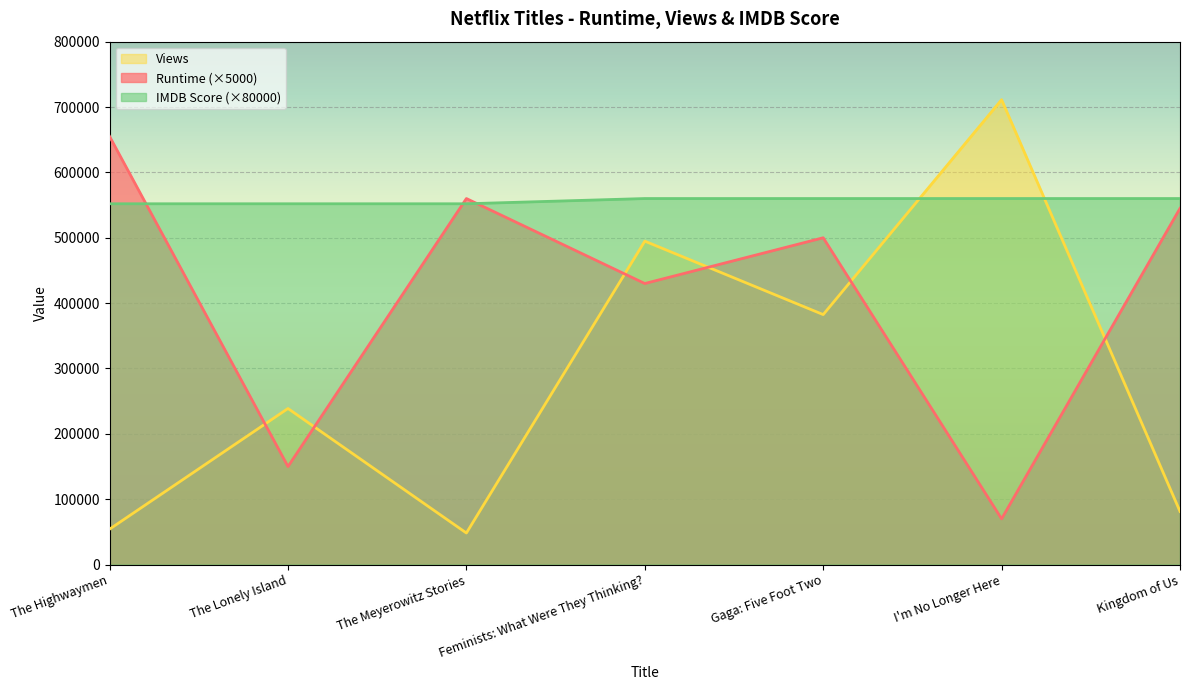

What is the label of the 4th point from the right?

Feminists: What Were They Thinking?